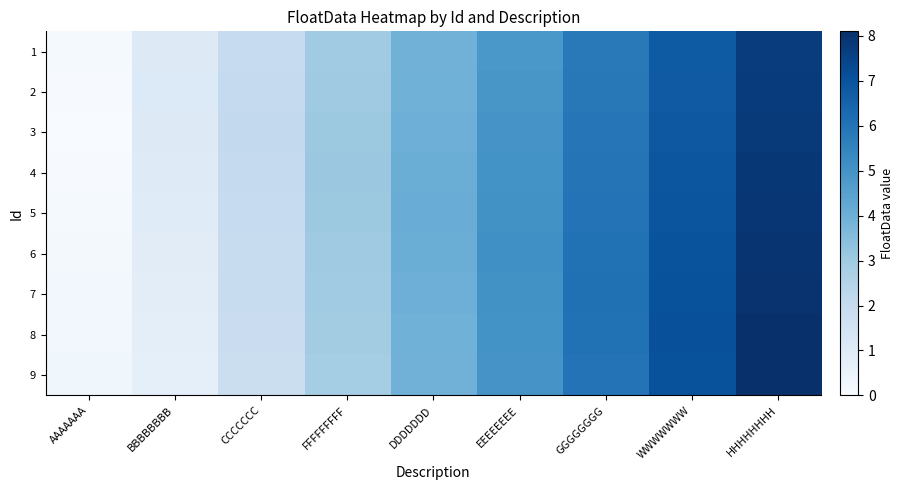

Which label corresponds to the largest value in the chart?

HHHHHHHH